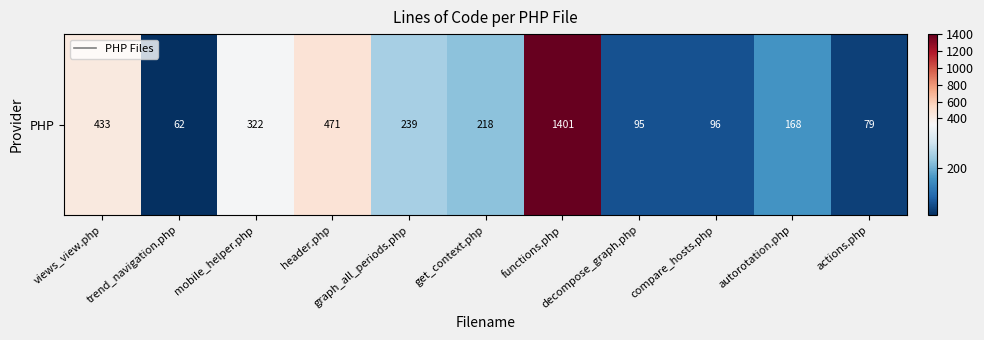

What is the difference between the maximum and second lowest values?

1322